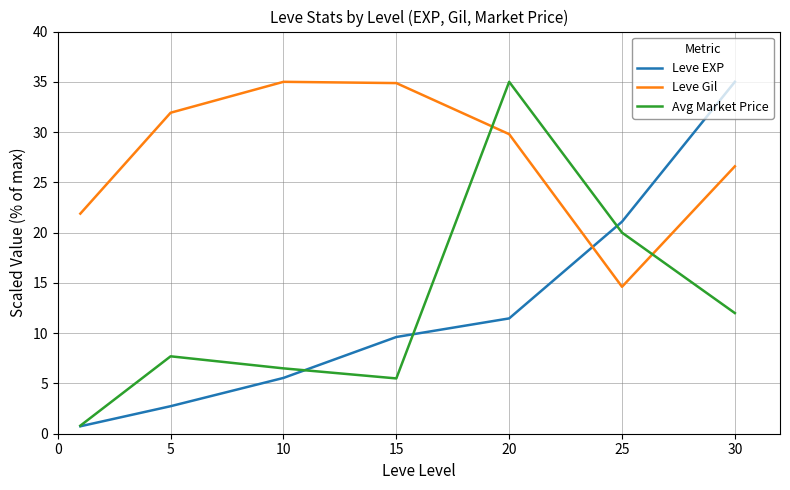

Which series has the largest total across all categories?

Leve Gil